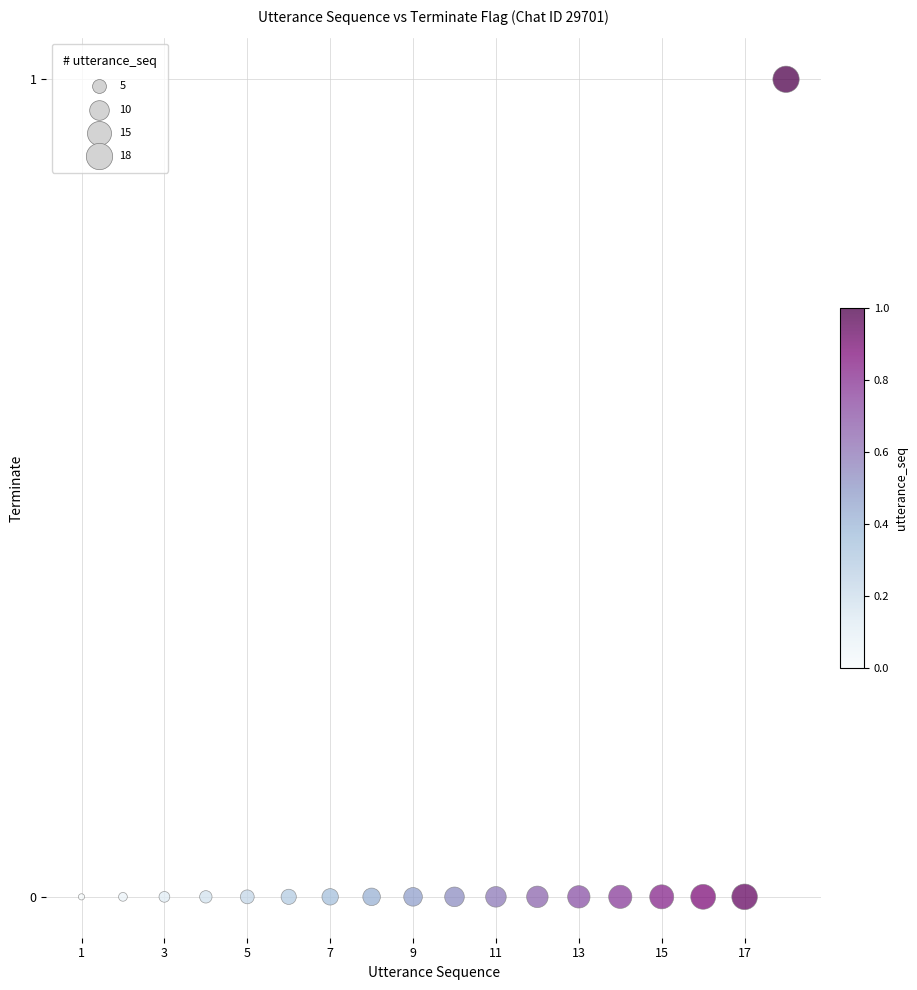

What is the range of X values (max minus min)?

17